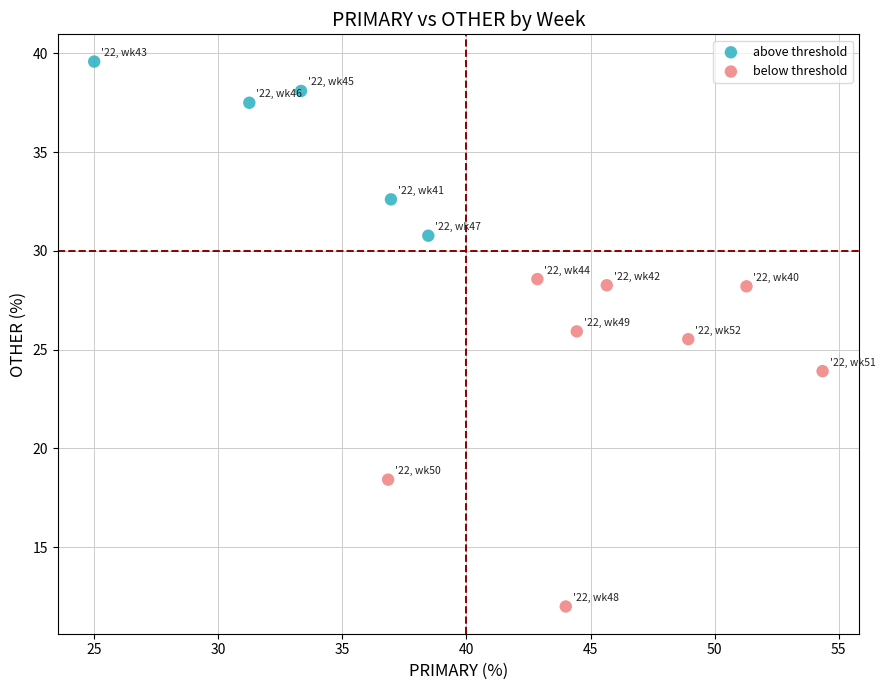

Which series contains the highest Y value?

above threshold